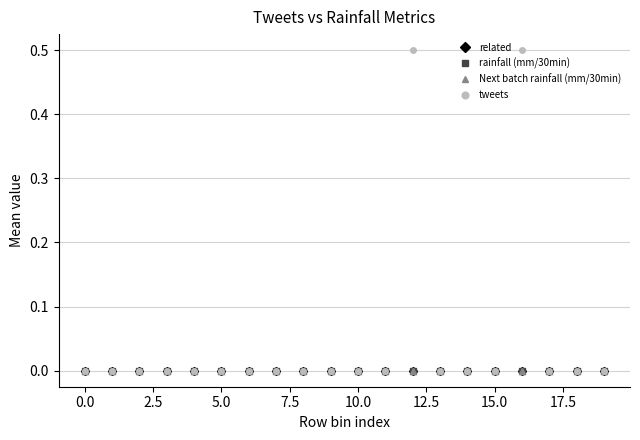

Rank the series by their maximum value, from highest to lowest.

tweets, related, rainfall (mm/30min), Next batch rainfall (mm/30min)